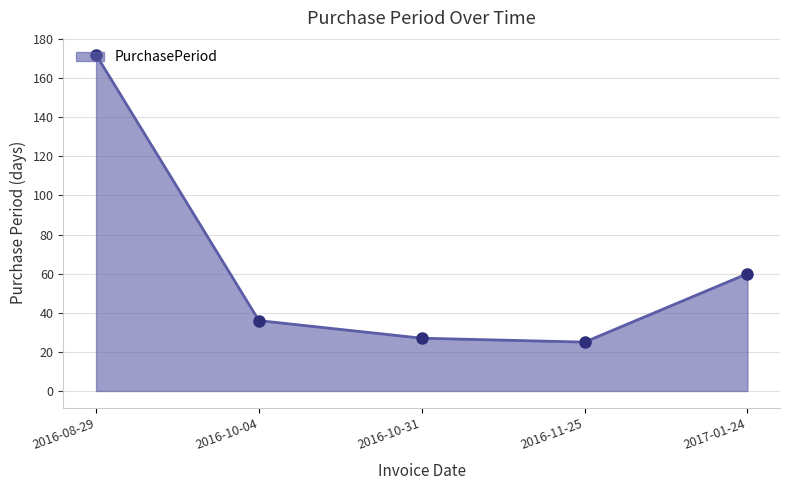

Reading left to right, list all the values displayed in this chart.

2016-08-29=172	2016-10-04=36	2016-10-31=27	2016-11-25=25	2017-01-24=60